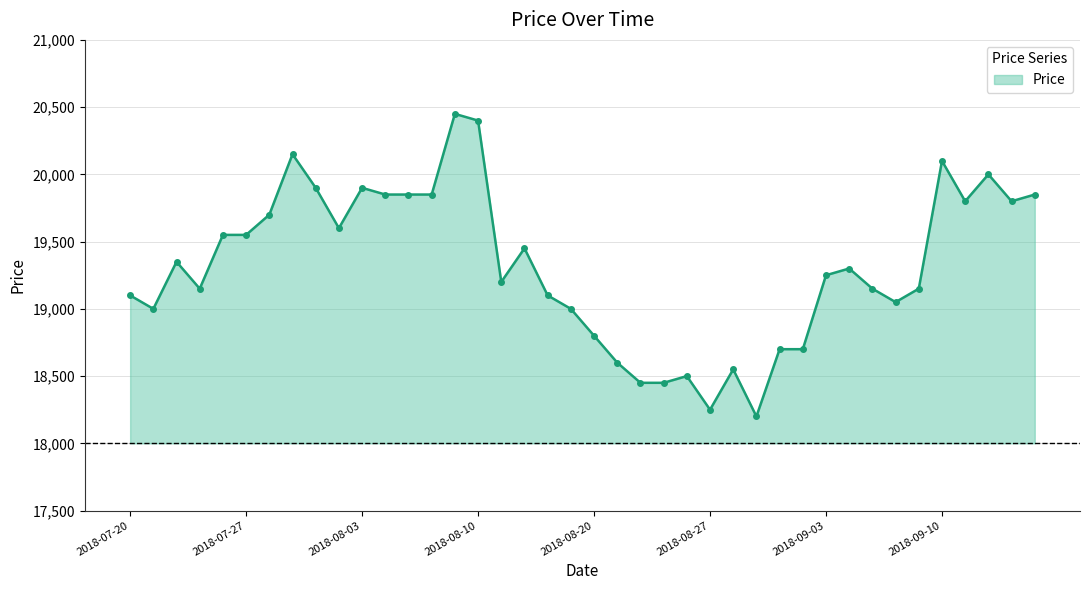

What is the maximum value shown in the chart?

20450